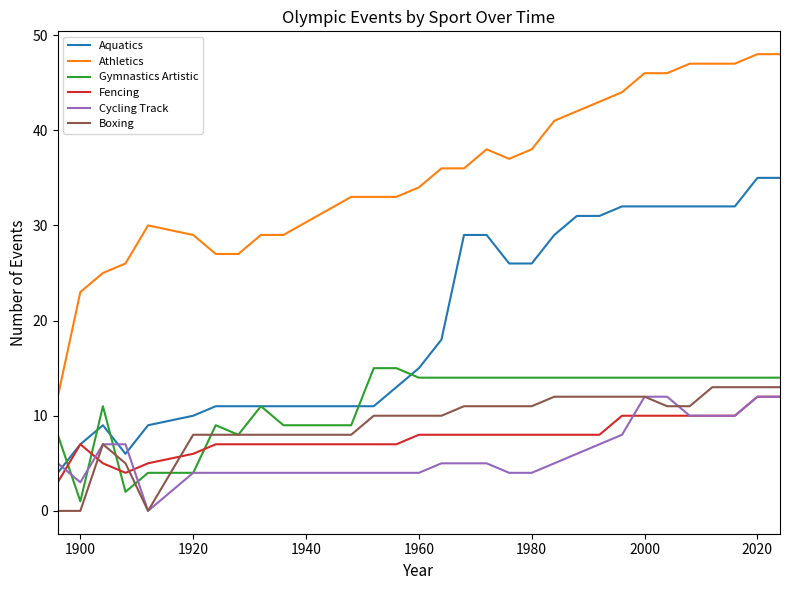

What is the difference between the maximum and minimum values in the Aquatics series?

31